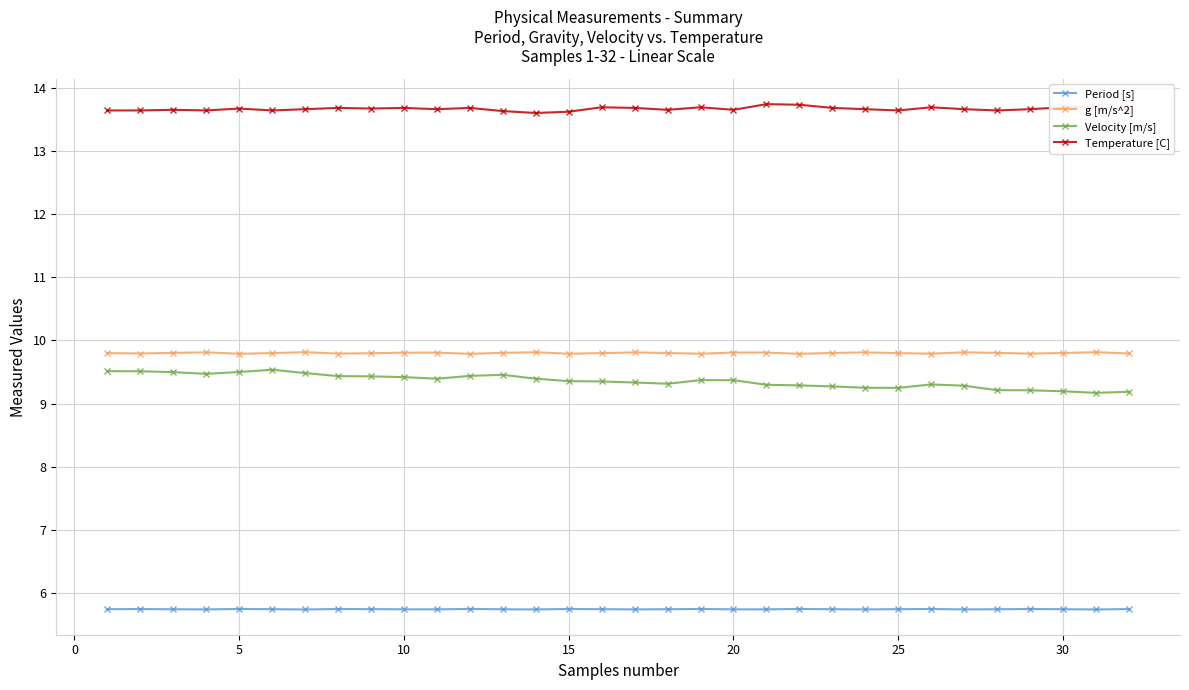

What is the sum of all Period [s] values?

183.8